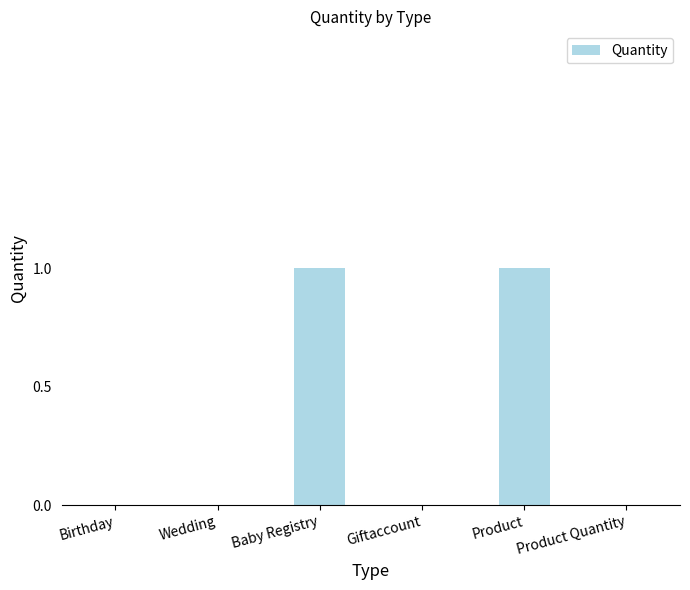

The chart shows a value of 0 at Product Quantity. True or false?

True